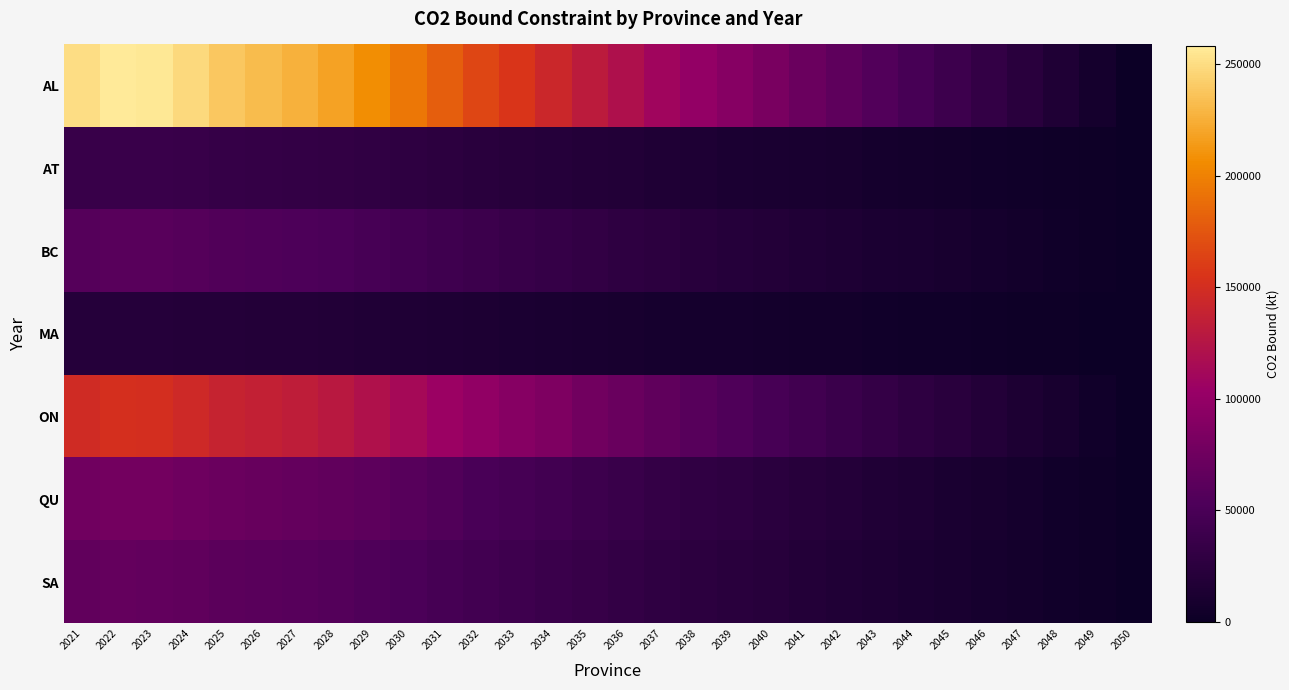

List the series in order of their peak value, lowest first.

MA, AT, BC, SA, QU, ON, AL